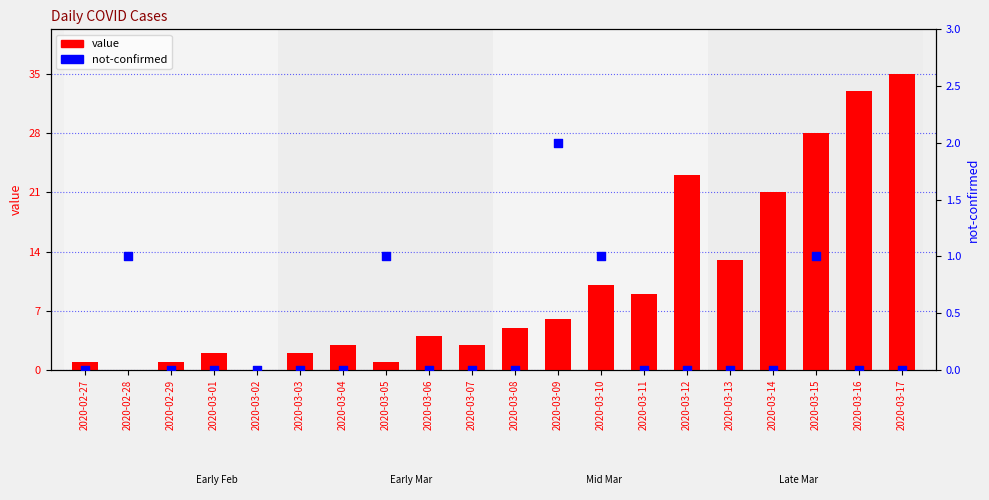

Which series contains the highest Y value?

value